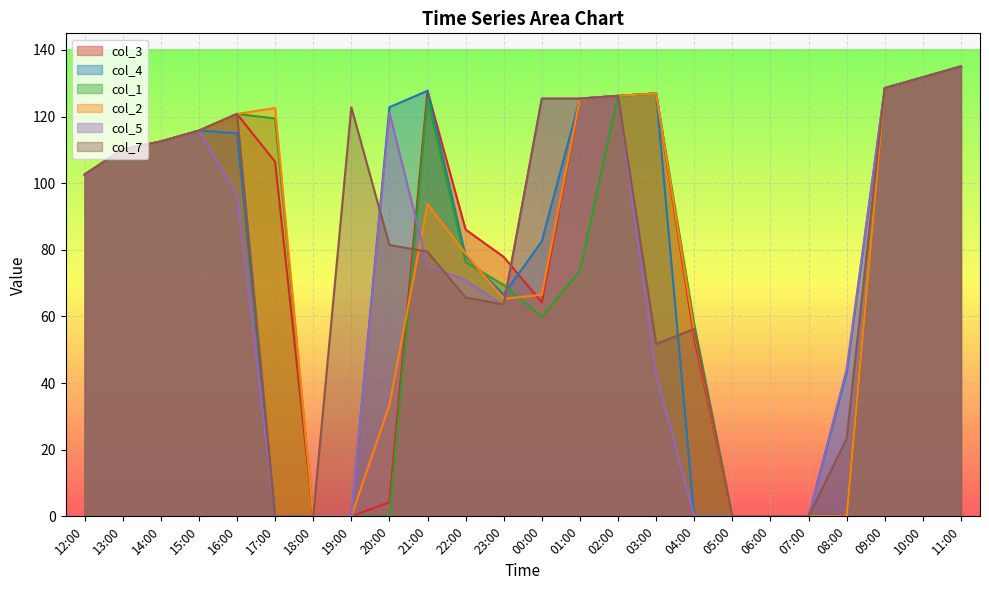

True or false: col_7 and col_2 intersect in this chart.

True